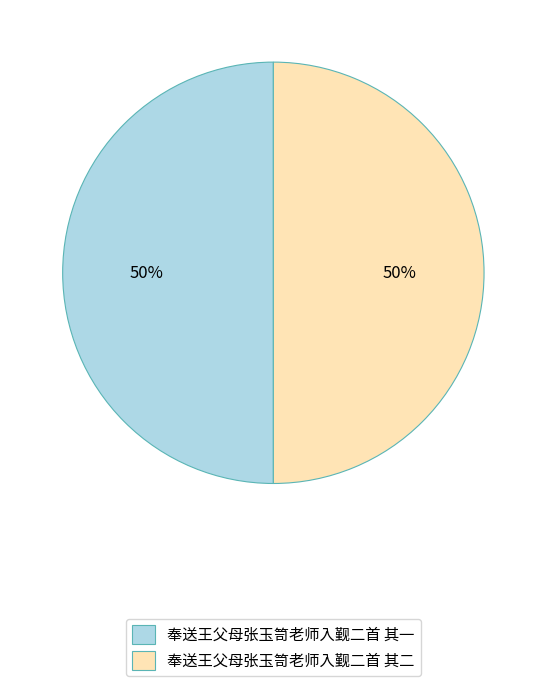

Approximately how many times larger is the value at 奉送王父母张玉笥老师入觐二首 其一 compared to 奉送王父母张玉笥老师入觐二首 其二?

1.0